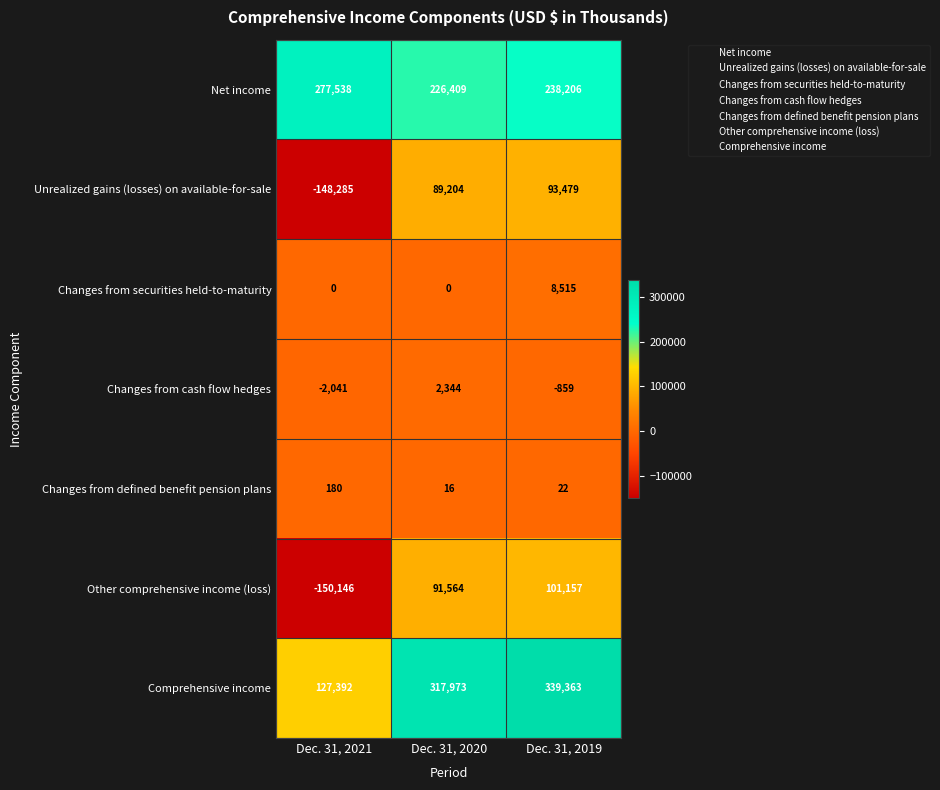

The value of Net income at Dec. 31, 2019 is 399347. True or false?

False